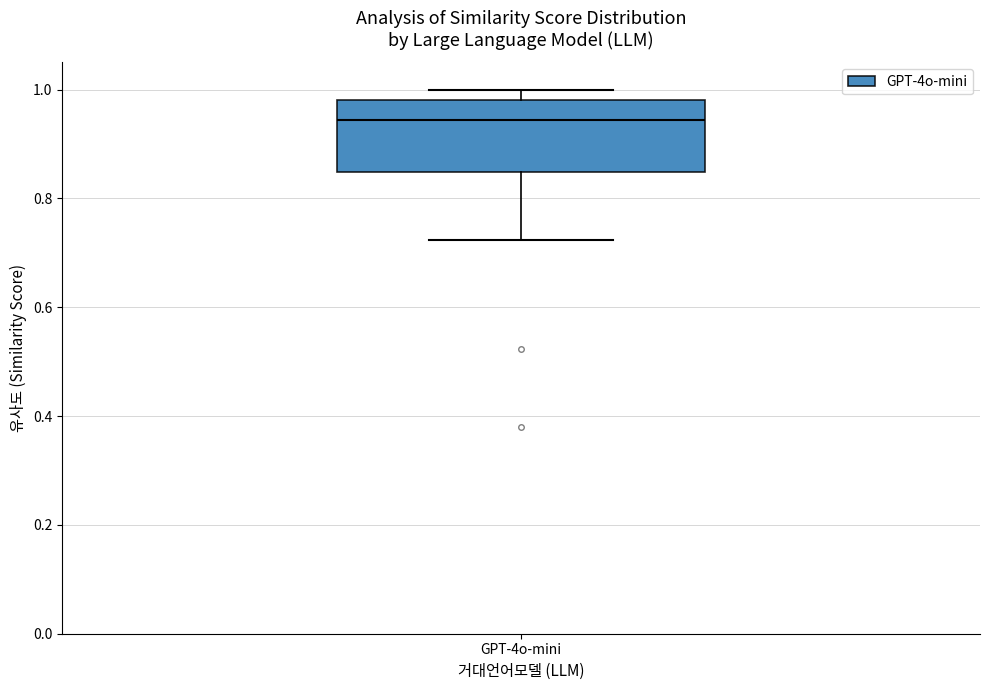

Read this box plot against the y-axis: the position of the median line, the range covered by the box, and the ends of both whiskers. The values are not printed on the chart, so give them approximately, as read against the axis.

median 0.94, box 0.84 to 0.98, whiskers 0.72 to 1.00